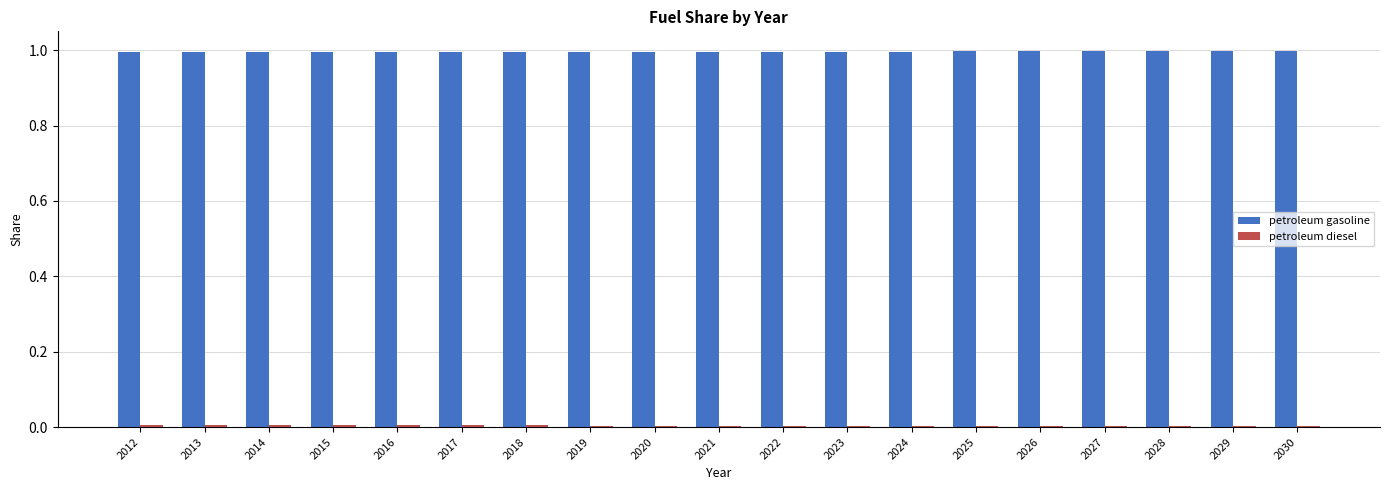

Which series has the largest total across all categories?

petroleum gasoline